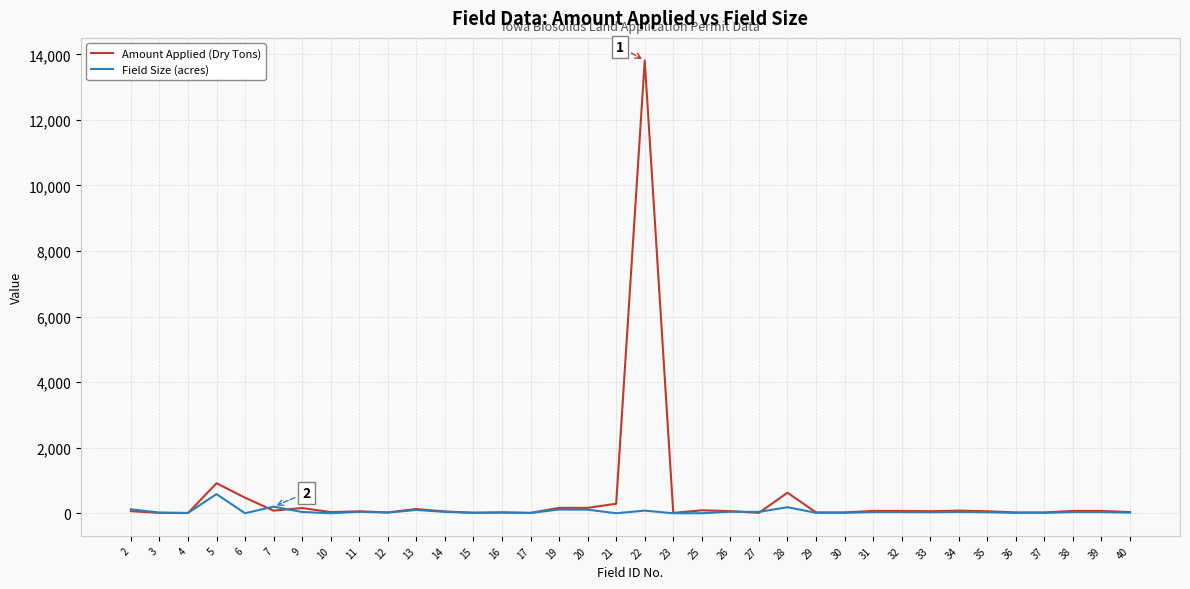

Rank the series by their maximum value, from highest to lowest.

Amount Applied (Dry Tons), Field Size (acres)